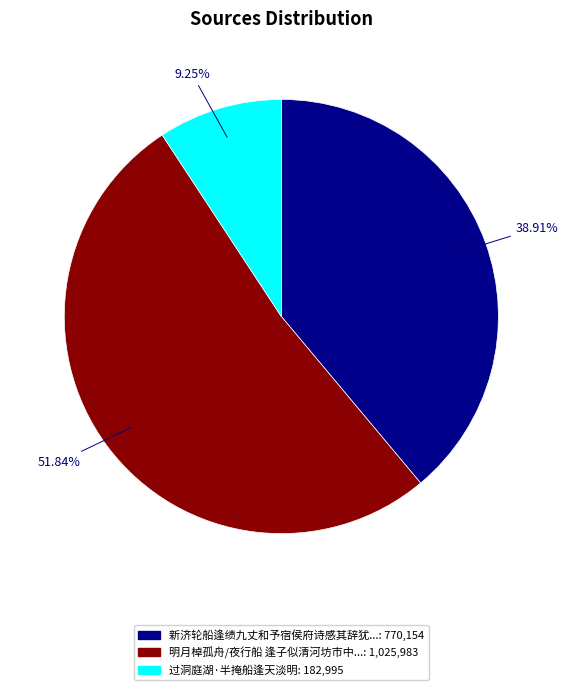

Is there a majority slice in this chart?

Yes